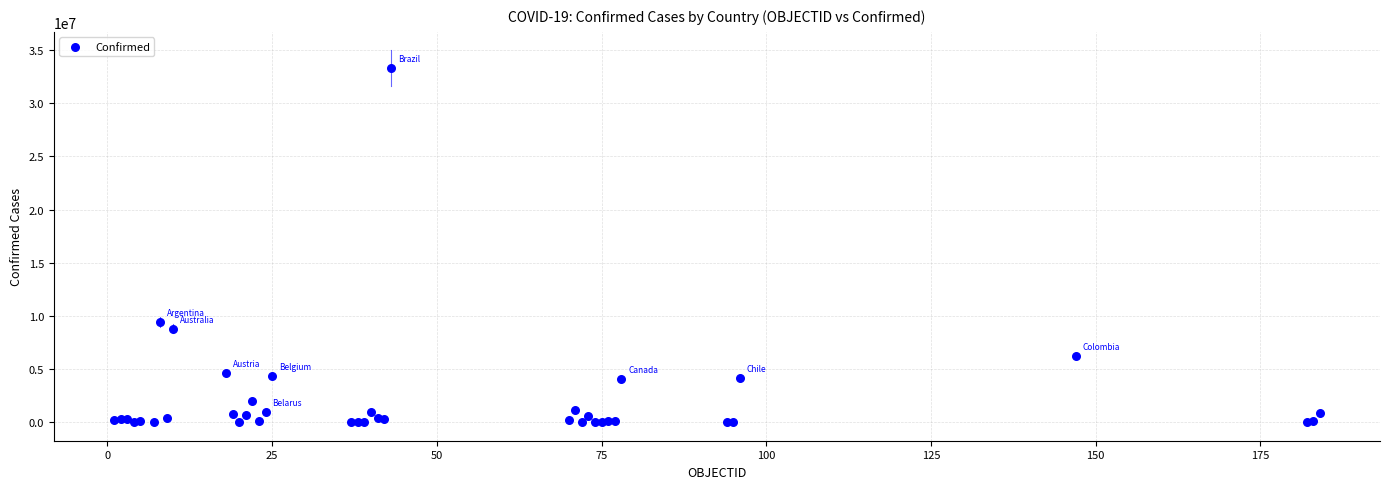

What Y value in the scatter plot is closest to 16654272?

9465827